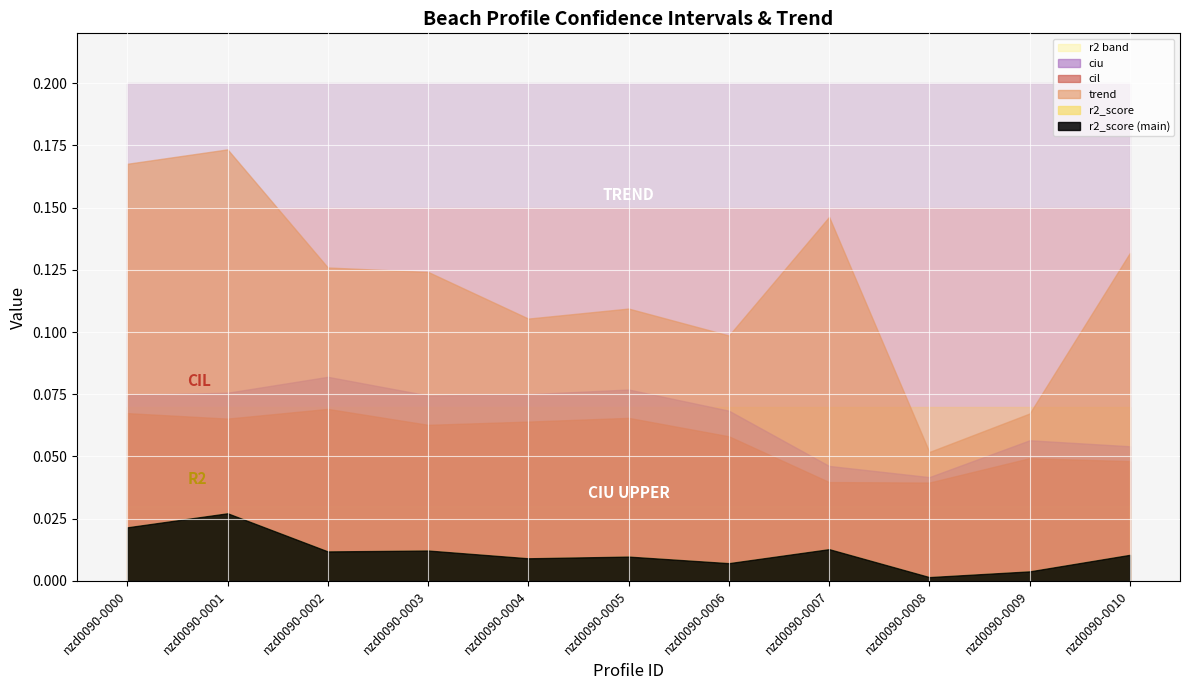

What is the total value across all series at nzd0090-0002?

0.3